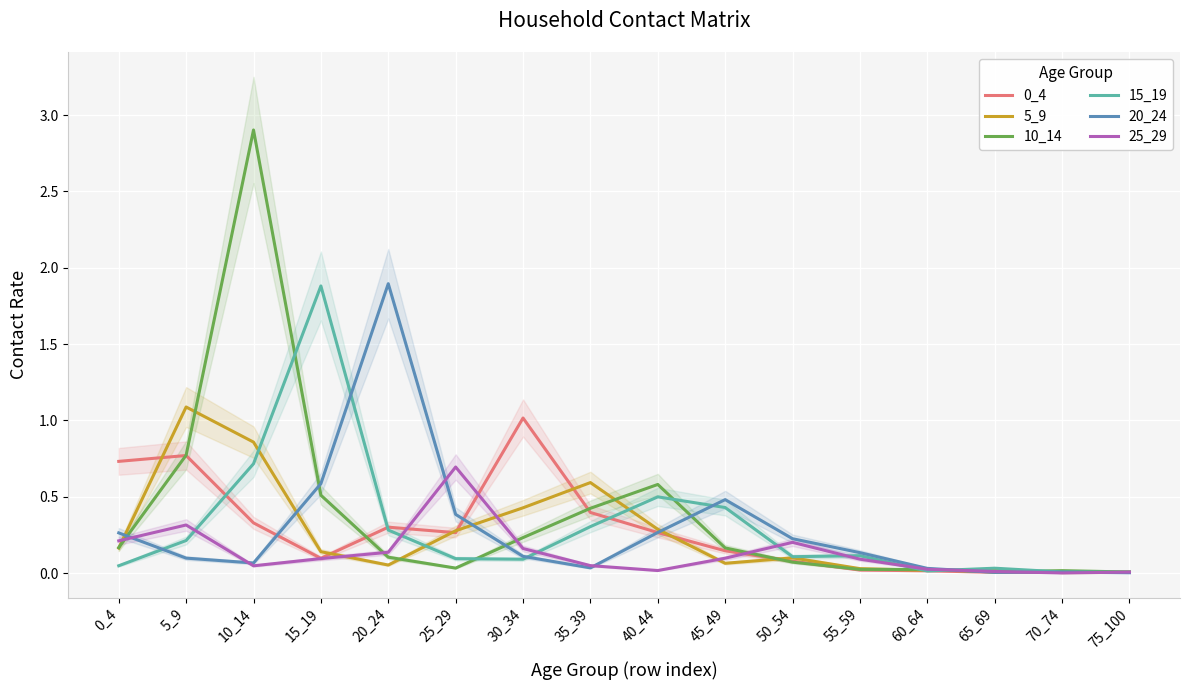

How many interior local peaks does the 10_14 series have?

3